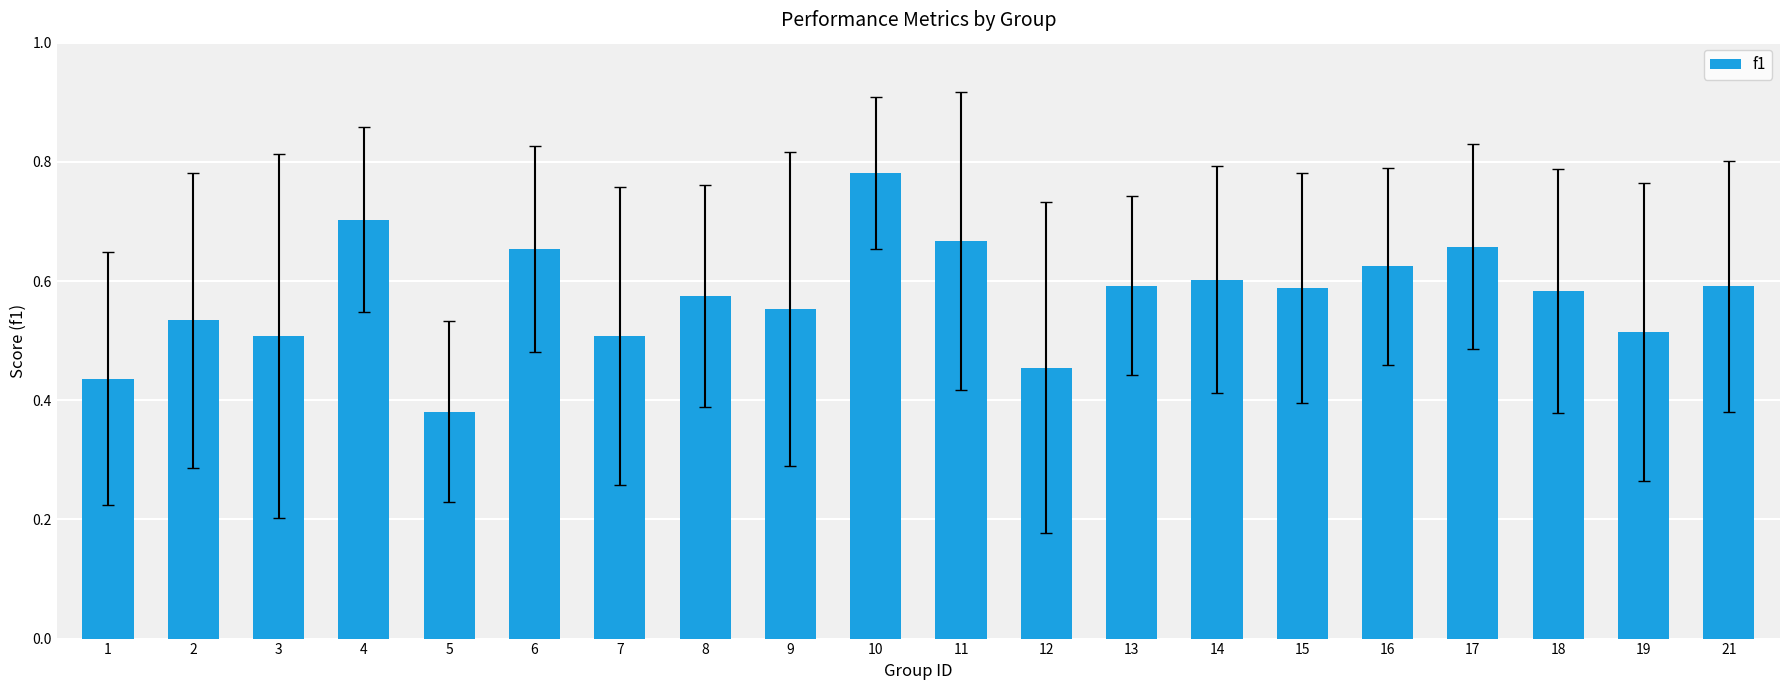

At which label is the value closest to 0?

5